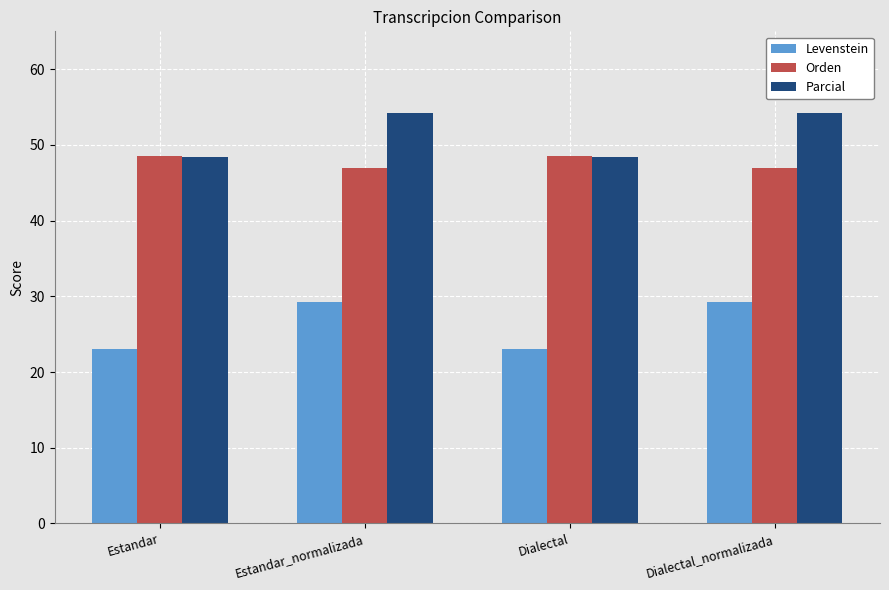

The Orden series shows 73.5 at Dialectal. True or false?

False